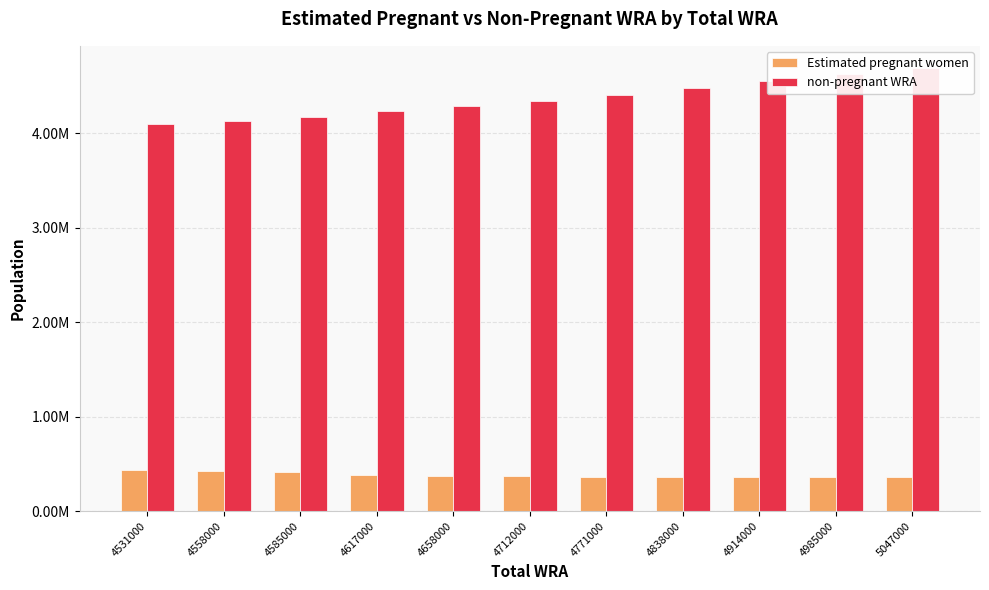

What is the highest value of the Estimated pregnant women series?

436035.4